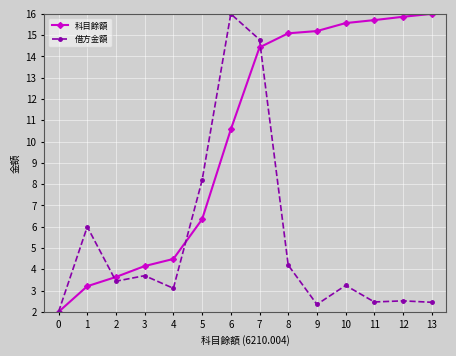

Is it true that 科目餘額 equals 4.3 at 11?

False